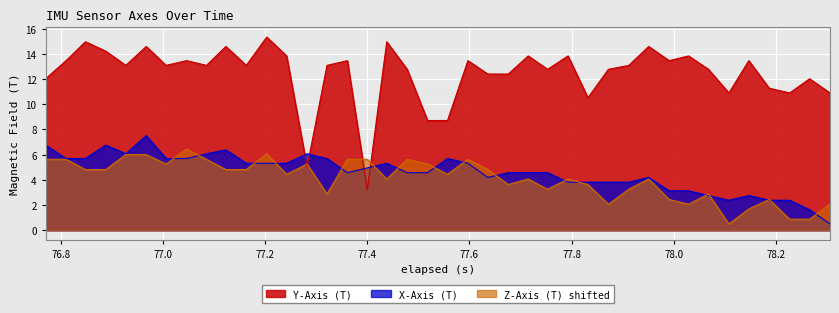

What is the difference between the maximum and second lowest values in the X-Axis (T) series?

5.9